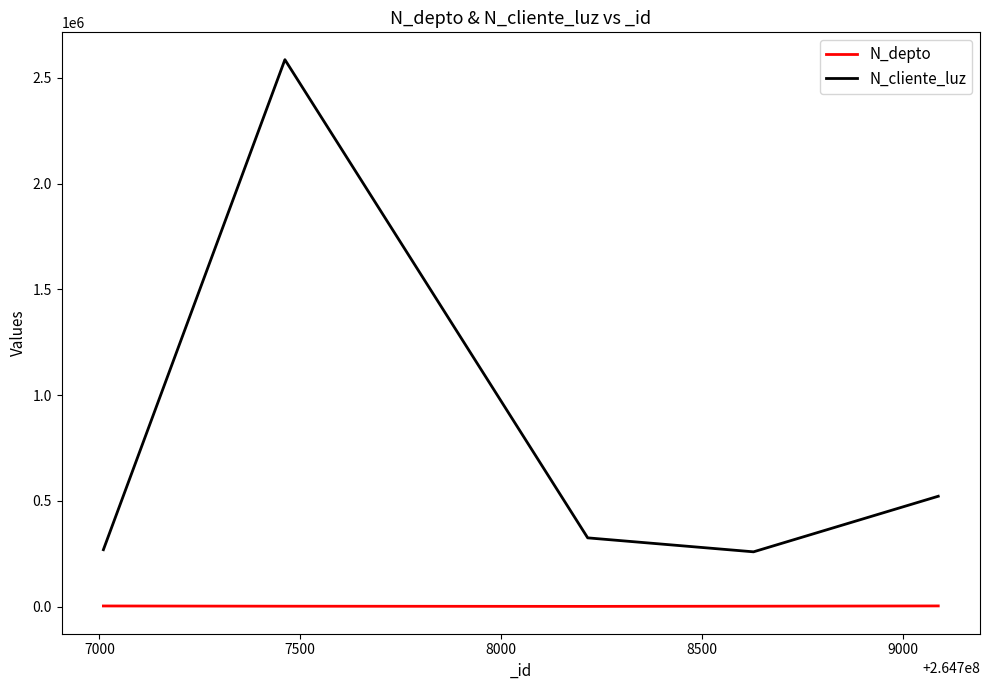

True or false: N_cliente_luz and N_depto intersect in this chart.

False